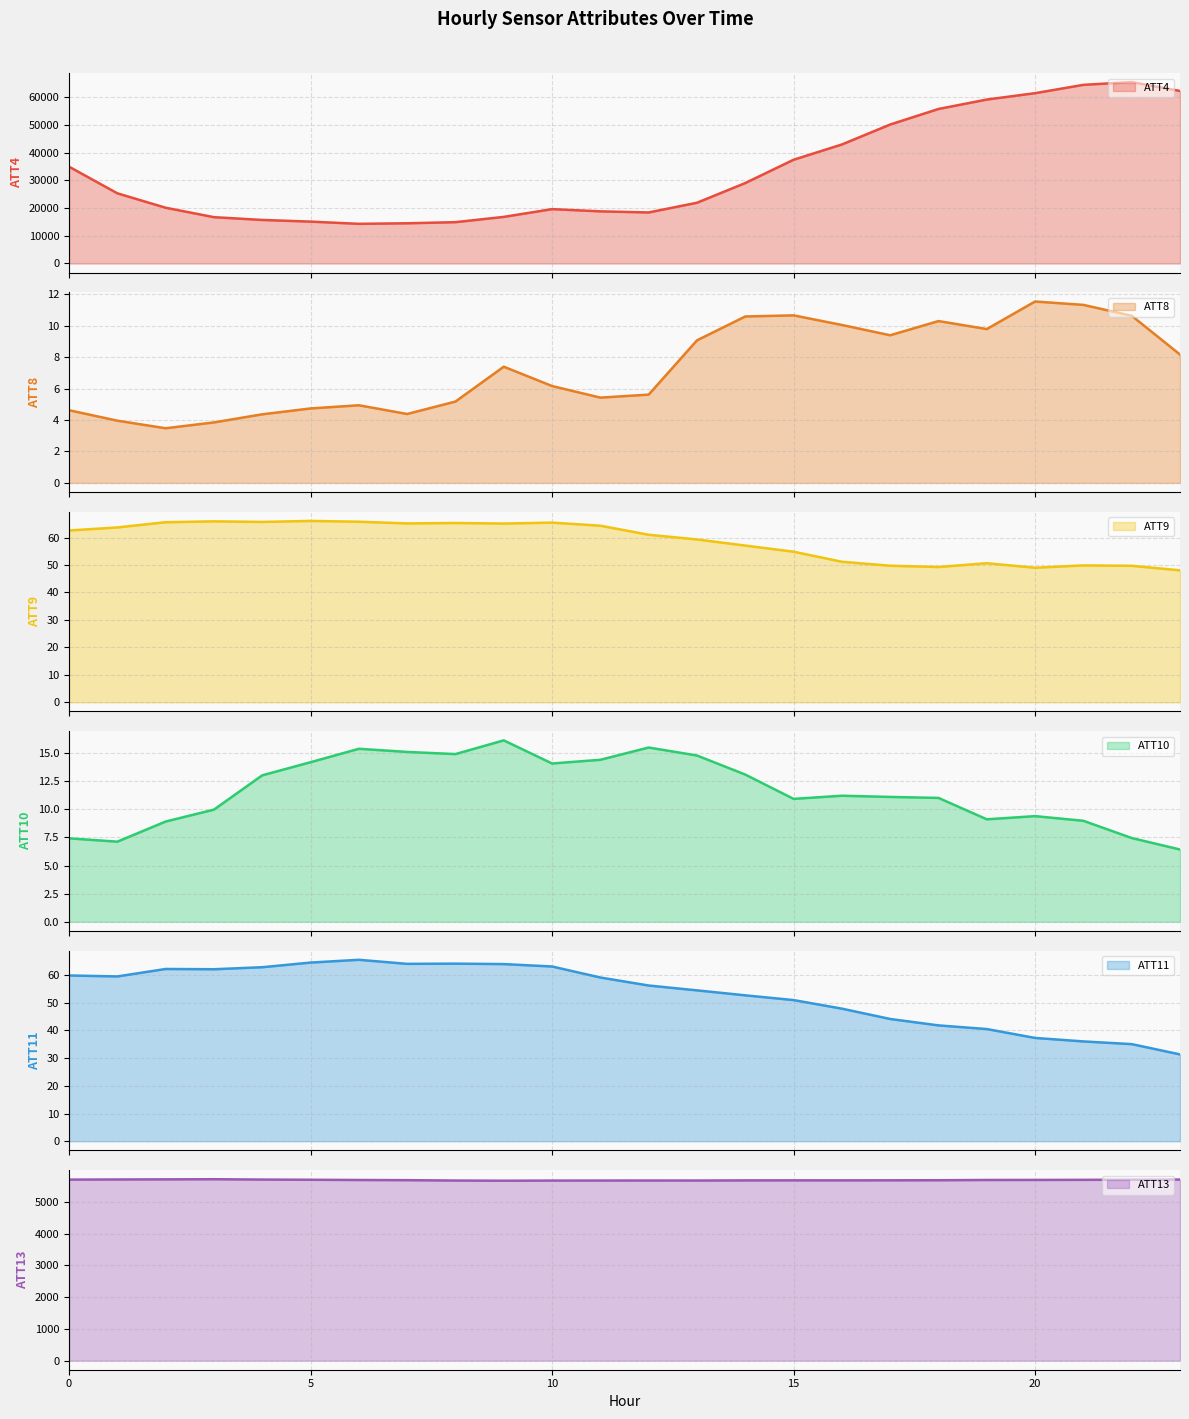

At which category does ATT11 reach its first local valley?

1